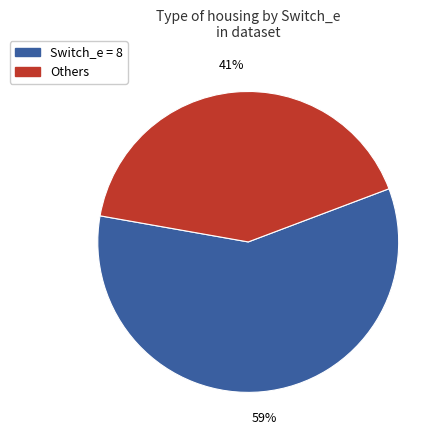

Count the number of slices in the pie.

2